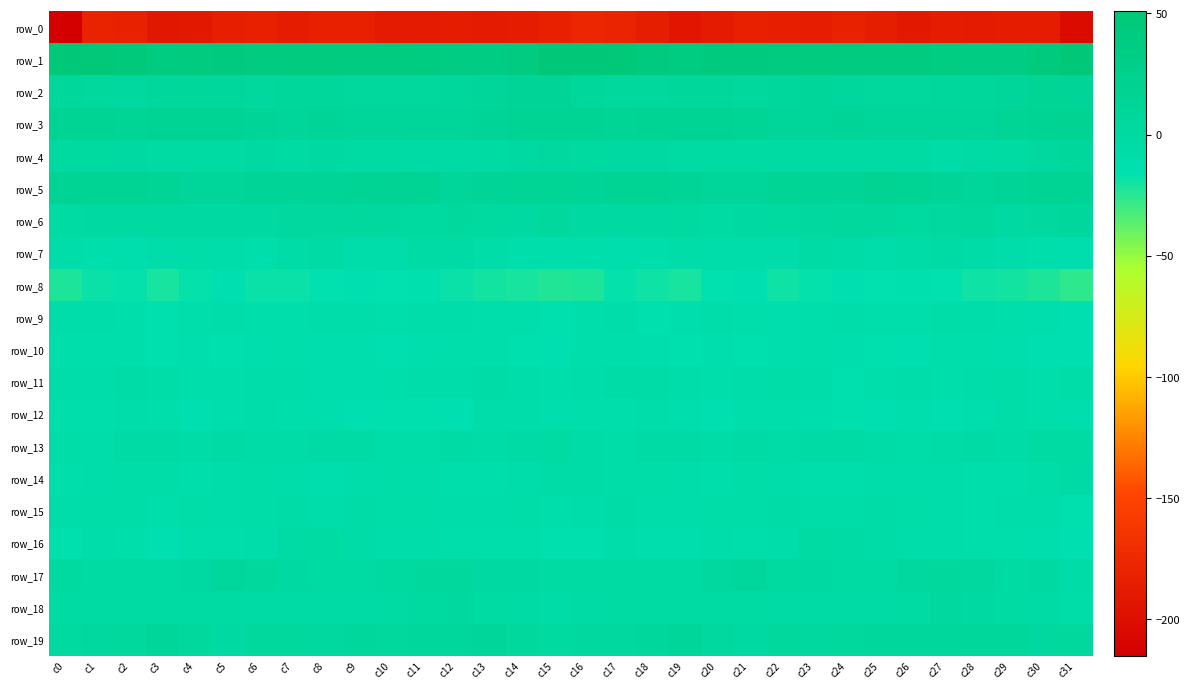

Reading left to right, transcribe all the data shown in this chart.

row_0: c0=-215.6	c1=-180.8	c2=-182.0	c3=-191.8	c4=-191.0	c5=-184.5	c6=-183.1	c7=-187.4	c8=-182.8	c9=-183.5	c10=-189.0	c11=-188.0	c12=-188.0	c13=-188.2	c14=-187.0	c15=-183.0	c16=-177.0	c17=-178.8	c18=-185.7	c19=-193.1	c20=-188.2	c21=-183.2	c22=-184.6	c23=-186.7	c24=-182.0	c25=-185.4	c26=-190.1	c27=-187.0	c28=-188.8	c29=-187.4	c30=-187.8	c31=-202.7
row_1: c0=49.0	c1=48.0	c2=45.9	c3=39.4	c4=41.6	c5=43.8	c6=41.1	c7=41.7	c8=41.1	c9=42.3	c10=41.4	c11=38.7	c12=37.2	c13=36.2	c14=39.8	c15=49.0	c16=49.5	c17=48.3	c18=43.0	c19=39.4	c20=43.1	c21=42.8	c22=41.3	c23=41.5	c24=41.2	c25=42.2	c26=40.7	c27=37.5	c28=37.0	c29=36.3	c30=42.9	c31=51.1
row_2: c0=8.7	c1=5.6	c2=3.7	c3=7.9	c4=9.1	c5=6.7	c6=5.4	c7=8.9	c8=9.2	c9=5.2	c10=4.4	c11=6.0	c12=8.3	c13=10.3	c14=13.6	c15=12.8	c16=9.3	c17=4.7	c18=5.0	c19=9.1	c20=8.5	c21=5.8	c22=6.4	c23=9.8	c24=7.7	c25=4.3	c26=5.0	c27=6.7	c28=8.7	c29=11.4	c30=14.2	c31=12.7
row_3: c0=14.7	c1=14.8	c2=13.8	c3=15.8	c4=15.5	c5=14.7	c6=12.5	c7=10.5	c8=12.0	c9=11.4	c10=10.1	c11=10.5	c12=10.5	c13=13.0	c14=15.2	c15=16.9	c16=16.0	c17=14.4	c18=14.8	c19=15.5	c20=15.6	c21=14.1	c22=11.4	c23=11.0	c24=11.8	c25=11.2	c26=9.8	c27=10.7	c28=11.0	c29=13.9	c30=16.1	c31=19.6
row_4: c0=3.1	c1=2.3	c2=1.5	c3=-1.1	c4=-2.2	c5=-0.0	c6=0.4	c7=-0.7	c8=0.7	c9=-1.1	c10=-1.3	c11=-4.2	c12=-5.0	c13=-1.4	c14=2.0	c15=4.1	c16=2.8	c17=2.1	c18=1.4	c19=-2.8	c20=-0.7	c21=0.1	c22=-0.3	c23=-0.1	c24=0.0	c25=-0.9	c26=-2.3	c27=-5.2	c28=-3.5	c29=-0.4	c30=3.7	c31=8.0
row_5: c0=16.0	c1=17.1	c2=15.6	c3=13.9	c4=9.7	c5=9.8	c6=12.9	c7=13.2	c8=11.9	c9=17.1	c10=18.7	c11=14.9	c12=11.2	c13=12.9	c14=14.4	c15=14.0	c16=13.5	c17=16.3	c18=15.5	c19=12.2	c20=9.6	c21=10.4	c22=13.7	c23=11.9	c24=13.4	c25=19.0	c26=17.6	c27=12.9	c28=11.4	c29=13.4	c30=15.5	c31=16.0
row_6: c0=-0.0	c1=1.0	c2=0.8	c3=1.9	c4=0.6	c5=0.4	c6=1.9	c7=3.7	c8=4.0	c9=6.1	c10=3.7	c11=2.9	c12=4.5	c13=3.0	c14=2.1	c15=5.9	c16=1.2	c17=0.6	c18=1.0	c19=2.2	c20=0.0	c21=0.7	c22=3.0	c23=3.3	c24=4.7	c25=6.2	c26=2.5	c27=3.6	c28=4.4	c29=2.0	c30=4.2	c31=8.3
row_7: c0=-9.5	c1=-12.1	c2=-12.8	c3=-8.4	c4=-7.7	c5=-9.7	c6=-11.4	c7=-5.6	c8=-3.9	c9=-8.5	c10=-8.7	c11=-4.1	c12=-4.7	c13=-7.4	c14=-10.6	c15=-10.8	c16=-10.5	c17=-13.2	c18=-11.5	c19=-7.3	c20=-8.8	c21=-10.1	c22=-10.0	c23=-4.2	c24=-5.4	c25=-9.4	c26=-6.9	c27=-3.9	c28=-5.8	c29=-8.6	c30=-11.4	c31=-12.7
row_8: c0=-22.0	c1=-18.1	c2=-17.1	c3=-21.1	c4=-17.6	c5=-14.6	c6=-18.4	c7=-18.0	c8=-16.2	c9=-15.2	c10=-15.5	c11=-14.4	c12=-18.2	c13=-20.2	c14=-21.0	c15=-23.7	c16=-22.6	c17=-16.9	c18=-19.0	c19=-20.9	c20=-15.5	c21=-15.5	c22=-18.8	c23=-17.5	c24=-15.1	c25=-16.2	c26=-14.4	c27=-15.8	c28=-19.2	c29=-20.1	c30=-22.4	c31=-26.1
row_9: c0=-9.7	c1=-9.1	c2=-12.1	c3=-13.5	c4=-10.5	c5=-10.1	c6=-12.3	c7=-11.7	c8=-9.9	c9=-9.7	c10=-11.6	c11=-8.3	c12=-8.7	c13=-12.2	c14=-12.0	c15=-13.8	c16=-10.7	c17=-9.9	c18=-13.5	c19=-12.9	c20=-9.1	c21=-11.3	c22=-12.4	c23=-10.9	c24=-9.2	c25=-11.0	c26=-10.7	c27=-7.7	c28=-10.2	c29=-11.9	c30=-13.4	c31=-15.4
row_10: c0=-11.6	c1=-11.1	c2=-11.9	c3=-13.8	c4=-12.8	c5=-13.6	c6=-12.8	c7=-12.3	c8=-12.9	c9=-13.0	c10=-14.7	c11=-12.5	c12=-10.6	c13=-11.4	c14=-13.6	c15=-15.2	c16=-12.2	c17=-11.1	c18=-12.9	c19=-13.7	c20=-12.5	c21=-13.9	c22=-12.5	c23=-11.9	c24=-13.1	c25=-13.6	c26=-14.6	c27=-11.5	c28=-10.5	c29=-12.4	c30=-14.5	c31=-15.4
row_11: c0=-10.0	c1=-8.4	c2=-5.1	c3=-7.6	c4=-10.5	c5=-10.7	c6=-8.5	c7=-8.5	c8=-13.2	c9=-13.1	c10=-10.3	c11=-10.1	c12=-9.9	c13=-6.9	c14=-9.5	c15=-10.4	c16=-8.3	c17=-6.9	c18=-5.1	c19=-9.3	c20=-10.8	c21=-10.0	c22=-8.0	c23=-10.0	c24=-14.4	c25=-12.0	c26=-9.5	c27=-10.5	c28=-8.5	c29=-7.4	c30=-10.6	c31=-7.7
row_12: c0=-12.4	c1=-11.7	c2=-9.0	c3=-10.5	c4=-15.3	c5=-13.1	c6=-10.2	c7=-12.4	c8=-13.3	c9=-15.1	c10=-13.6	c11=-14.0	c12=-14.5	c13=-9.2	c14=-8.3	c15=-13.1	c16=-12.3	c17=-10.8	c18=-8.6	c19=-12.8	c20=-15.4	c21=-11.0	c22=-11.0	c23=-12.8	c24=-14.2	c25=-15.0	c26=-12.9	c27=-14.9	c28=-13.1	c29=-7.6	c30=-10.3	c31=-12.8
row_13: c0=-8.2	c1=-8.3	c2=-5.0	c3=-3.2	c4=-6.4	c5=-4.4	c6=-5.7	c7=-5.6	c8=-4.9	c9=-4.7	c10=-7.4	c11=-7.3	c12=-4.6	c13=-5.1	c14=-4.2	c15=-1.8	c16=-5.7	c17=-7.2	c18=-3.8	c19=-4.3	c20=-6.1	c21=-4.1	c22=-6.5	c23=-5.0	c24=-4.7	c25=-5.5	c26=-7.9	c27=-6.5	c28=-4.3	c29=-5.3	c30=-3.0	c31=-1.5
row_14: c0=-12.2	c1=-8.8	c2=-7.7	c3=-8.0	c4=-12.1	c5=-8.3	c6=-7.9	c7=-10.0	c8=-12.8	c9=-10.1	c10=-8.1	c11=-9.8	c12=-10.9	c13=-12.2	c14=-10.1	c15=-5.1	c16=-6.9	c17=-7.9	c18=-7.6	c19=-9.3	c20=-11.4	c21=-7.2	c22=-8.8	c23=-11.2	c24=-12.2	c25=-8.8	c26=-8.6	c27=-10.2	c28=-11.5	c29=-12.3	c30=-7.8	c31=-3.5
row_15: c0=-8.5	c1=-7.3	c2=-8.0	c3=-11.6	c4=-7.9	c5=-8.5	c6=-7.4	c7=-6.8	c8=-8.5	c9=-5.5	c10=-7.3	c11=-8.1	c12=-10.0	c13=-9.9	c14=-7.8	c15=-11.1	c16=-9.8	c17=-6.8	c18=-10.3	c19=-9.8	c20=-8.2	c21=-8.0	c22=-6.8	c23=-7.9	c24=-7.6	c25=-5.5	c26=-7.9	c27=-8.6	c28=-10.5	c29=-8.8	c30=-9.0	c31=-14.3
row_16: c0=-14.0	c1=-9.9	c2=-10.4	c3=-14.5	c4=-10.5	c5=-10.4	c6=-9.8	c7=-3.9	c8=-2.3	c9=-6.2	c10=-9.0	c11=-9.3	c12=-10.8	c13=-11.2	c14=-11.4	c15=-14.0	c16=-13.8	c17=-9.0	c18=-12.7	c19=-13.3	c20=-9.9	c21=-10.4	c22=-8.2	c23=-2.1	c24=-3.8	c25=-7.1	c26=-9.8	c27=-9.2	c28=-11.2	c29=-11.0	c30=-12.7	c31=-15.4
row_17: c0=2.7	c1=0.0	c2=-0.8	c3=-1.8	c4=0.6	c5=7.1	c6=4.8	c7=1.9	c8=-0.5	c9=-2.4	c10=2.6	c11=4.9	c12=5.4	c13=0.7	c14=1.0	c15=-2.6	c16=-2.4	c17=-1.0	c18=-1.0	c19=-2.3	c20=4.0	c21=7.1	c22=3.2	c23=1.8	c24=-2.2	c25=-0.6	c26=3.5	c27=6.0	c28=3.7	c29=0.0	c30=0.6	c31=-5.5
row_18: c0=-0.7	c1=-0.3	c2=-2.0	c3=-2.4	c4=-2.3	c5=-1.6	c6=-3.5	c7=-3.7	c8=-4.9	c9=-4.4	c10=-3.0	c11=2.9	c12=3.2	c13=-1.4	c14=-3.5	c15=-6.8	c16=-4.2	c17=-1.3	c18=-2.3	c19=-2.9	c20=-1.1	c21=-2.5	c22=-3.7	c23=-4.0	c24=-5.0	c25=-4.3	c26=-0.7	c27=3.8	c28=2.0	c29=-2.9	c30=-4.3	c31=-8.1
row_19: c0=3.0	c1=4.2	c2=6.3	c3=9.8	c4=6.1	c5=1.6	c6=4.7	c7=4.7	c8=4.2	c9=7.0	c10=5.5	c11=7.3	c12=7.3	c13=10.2	c14=5.2	c15=2.3	c16=3.4	c17=4.1	c18=7.6	c19=9.5	c20=3.9	c21=1.9	c22=5.6	c23=3.5	c24=5.7	c25=6.3	c26=6.3	c27=7.0	c28=9.0	c29=8.9	c30=3.8	c31=4.3